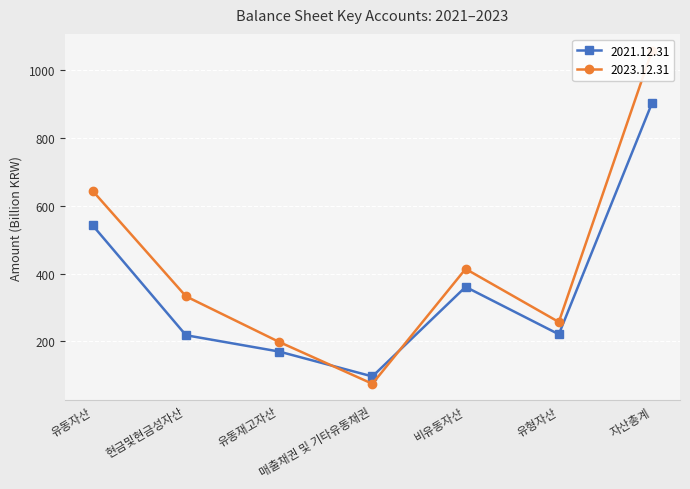

Which series has the largest total across all categories?

2022.12.31